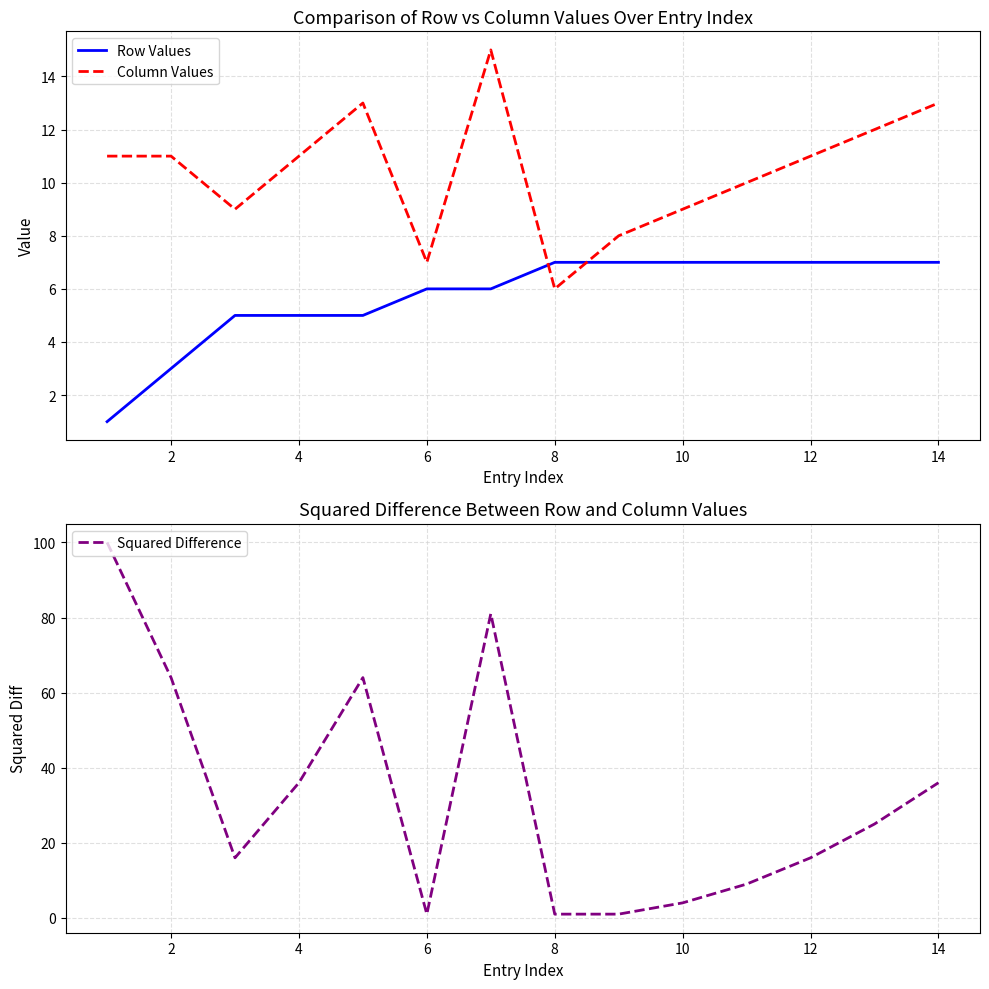

How many times do Row Values and Squared Difference cross each other?

4